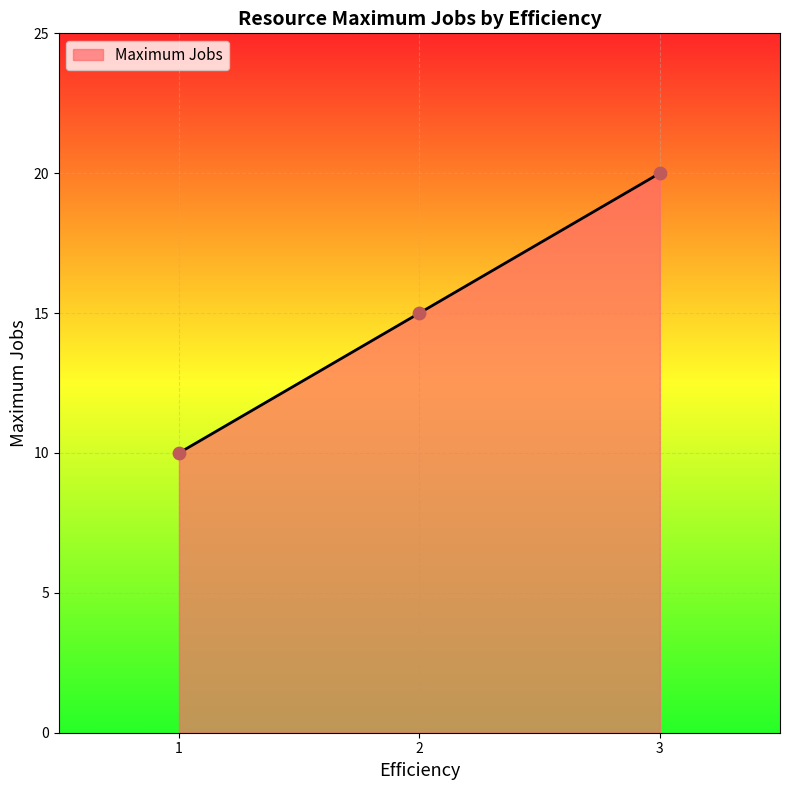

Between 2 and 1, which is larger?

2